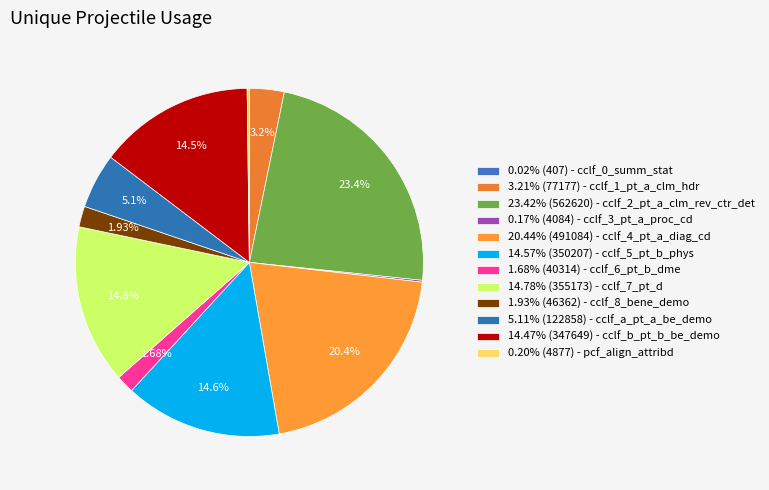

What is the smallest slice in the pie chart?

cclf_0_summ_stat